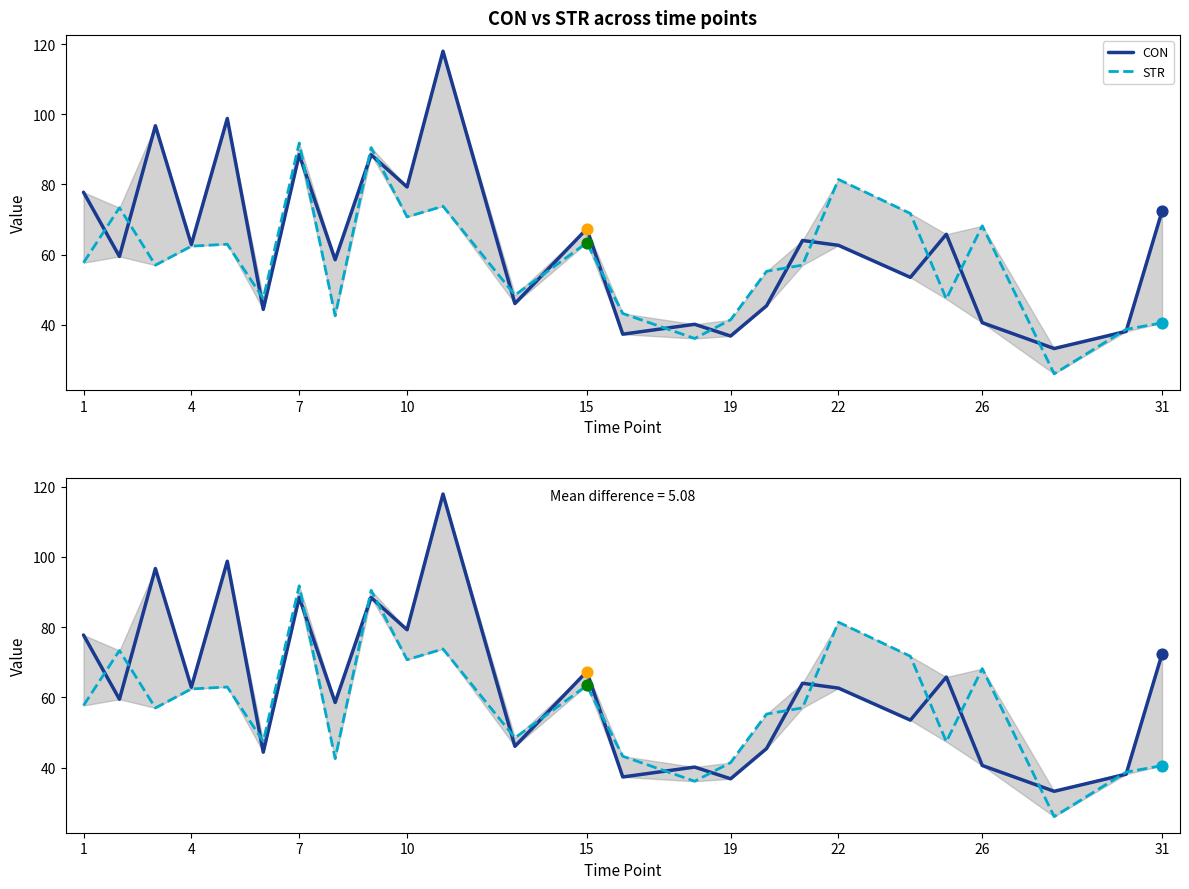

What are all the series names shown in the legend?

CON, STR